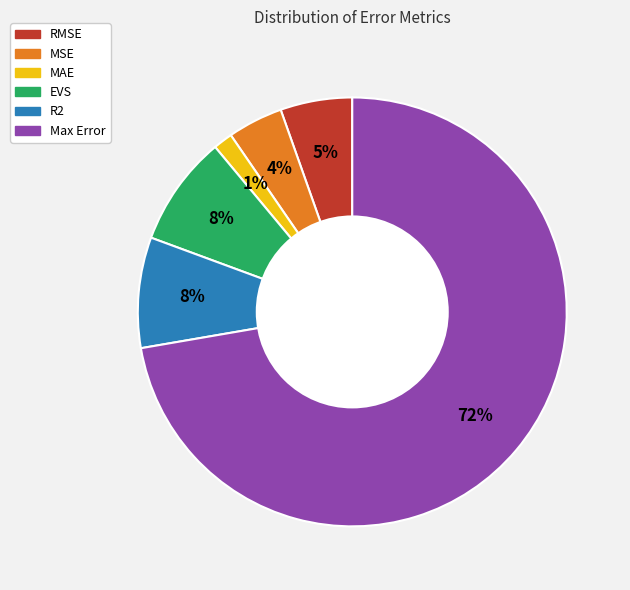

To the nearest percent, what portion does MSE represent?

4%